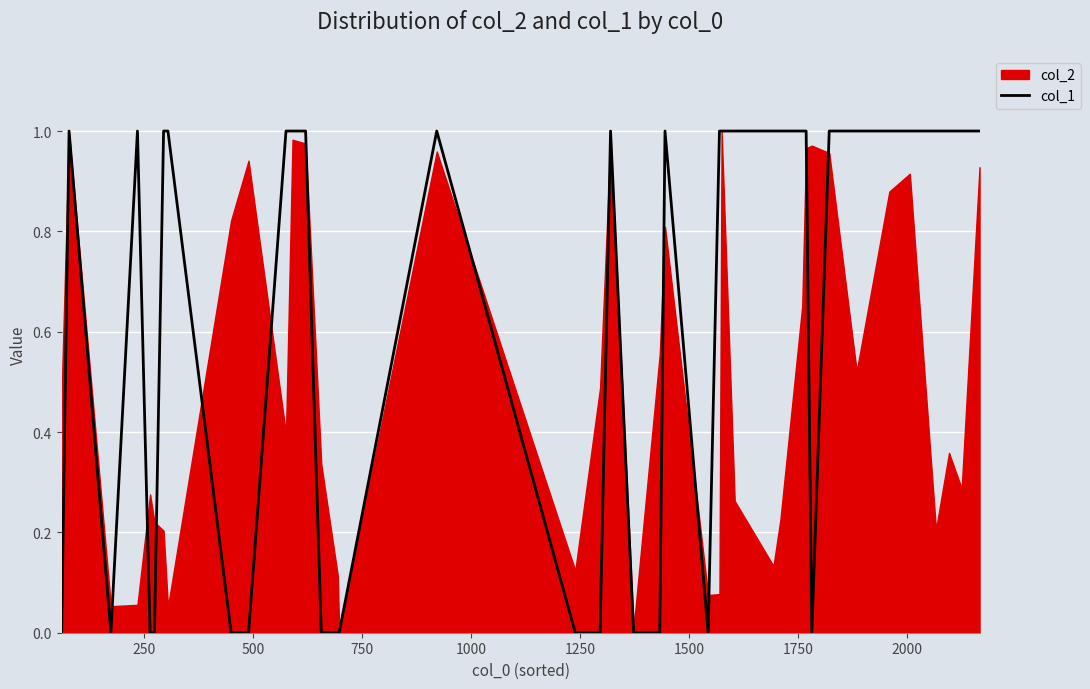

What position from the right is 250?

39